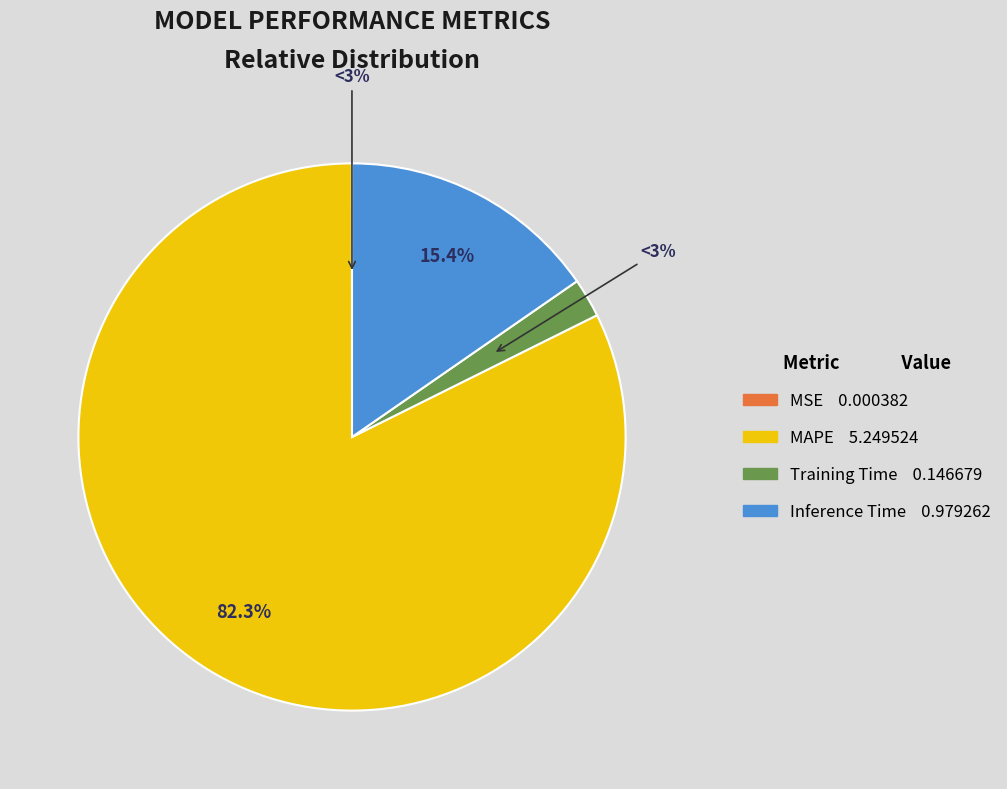

Rank the categories by value from lowest to highest.

MSE, Training Time, Inference Time, MAPE